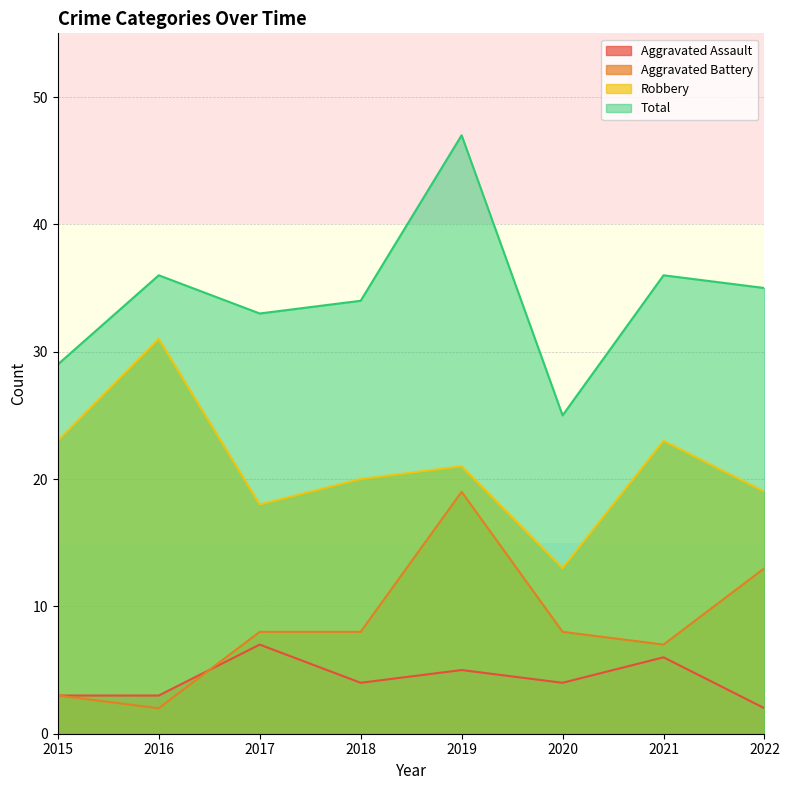

What is the average value of the Total series?

34